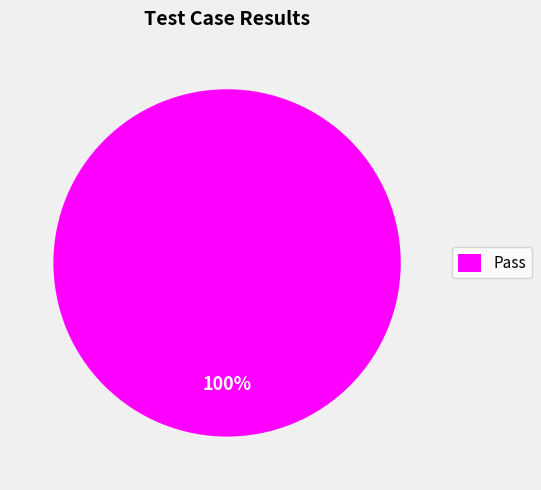

Count the number of slices in the pie.

1